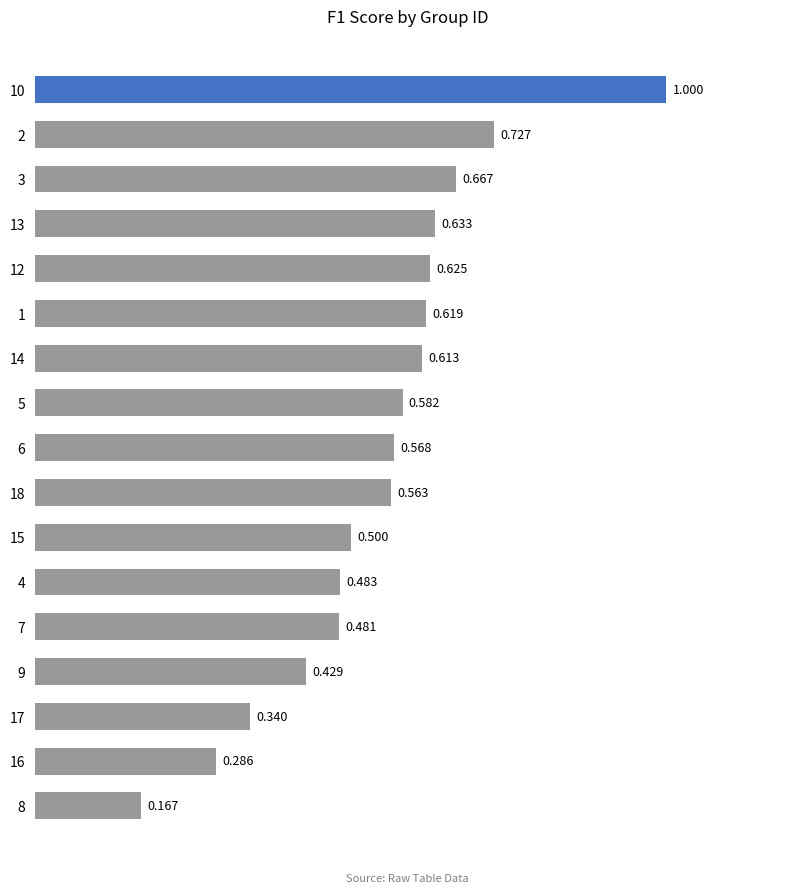

List the labels in order of value, smallest first.

8, 16, 17, 9, 7, 4, 15, 18, 6, 5, 14, 1, 12, 13, 3, 2, 10